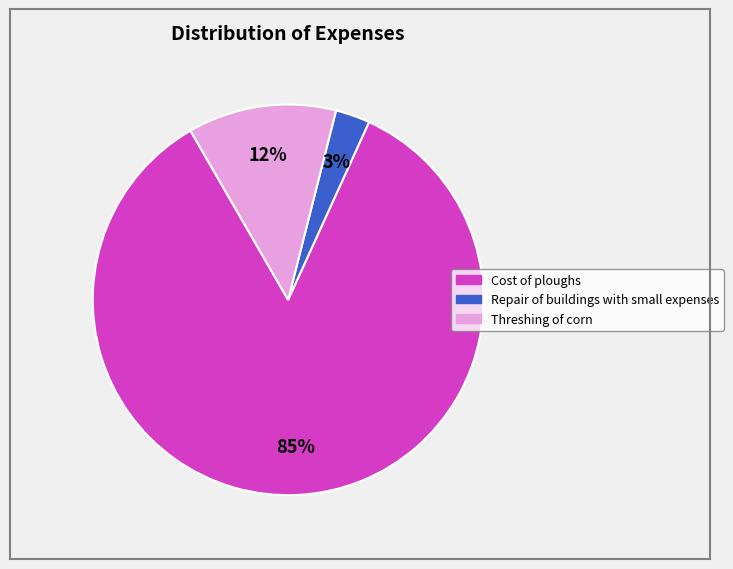

How many slices are in this pie chart?

3